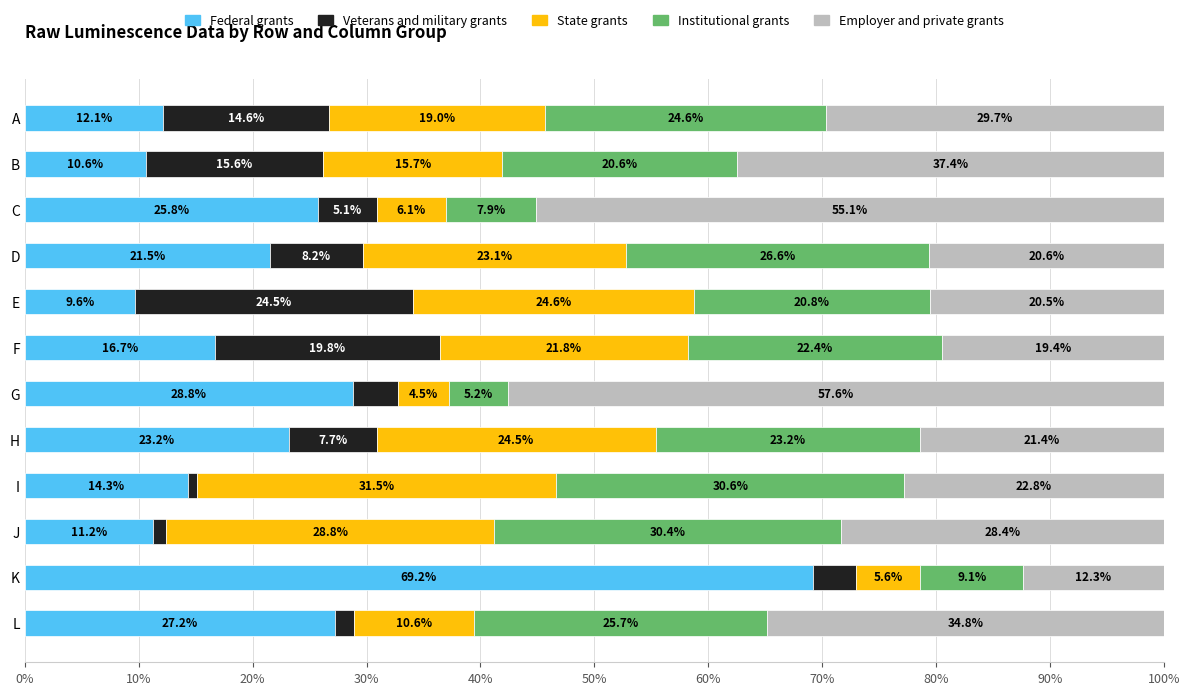

What is the maximum value for Federal grants?

69.2